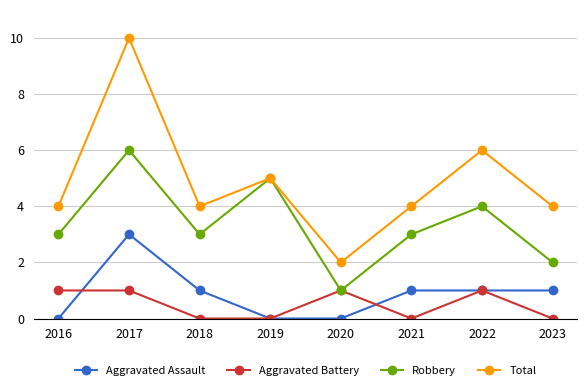

How many lines are shown in the chart?

4